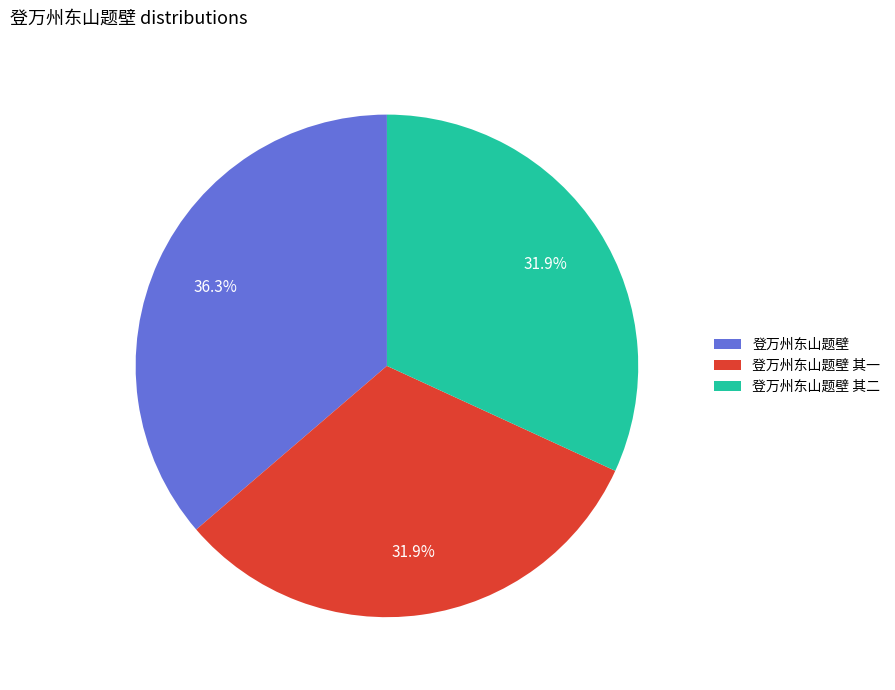

Does 登万州东山题壁 represent more than half of the total?

No